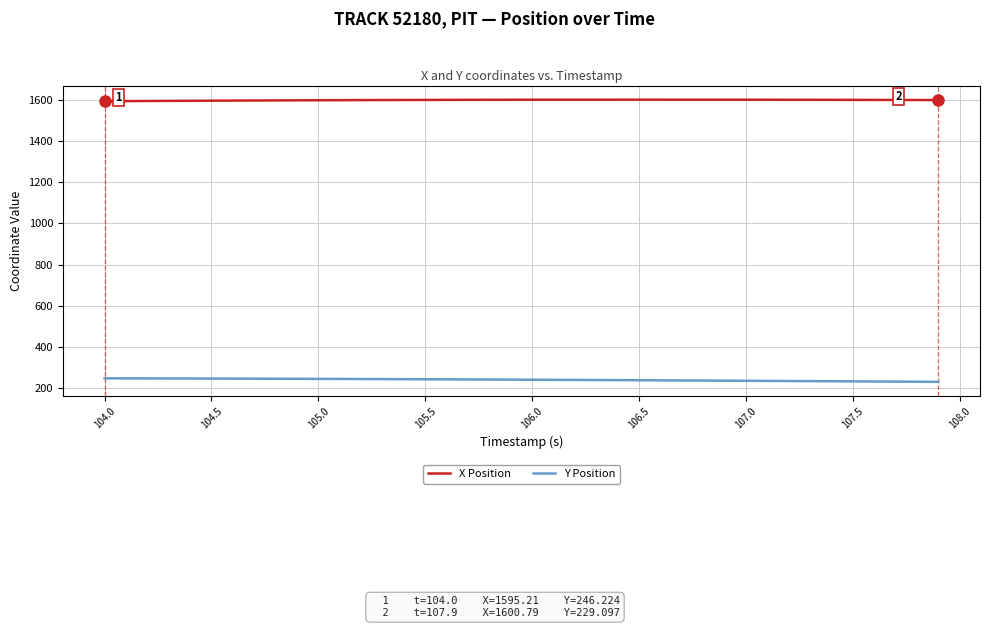

Which series has the largest total across all categories?

X Position